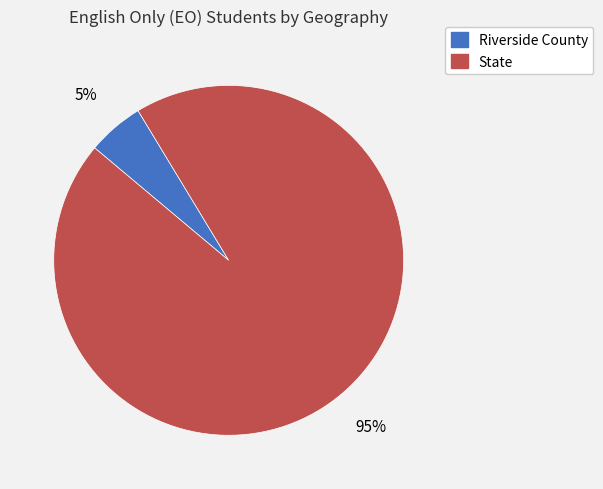

Between Riverside County and State, which is larger?

State